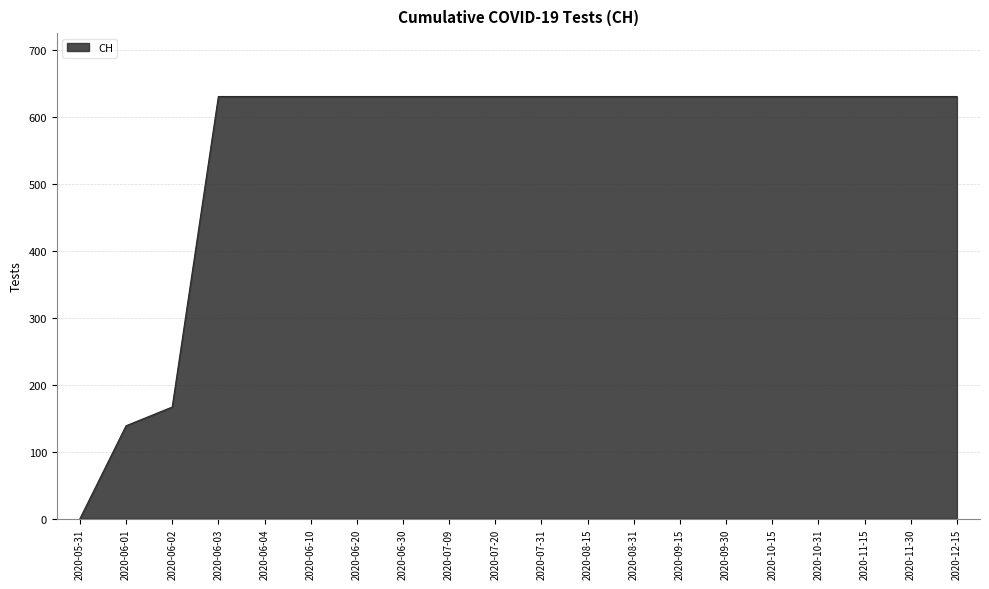

The value at 2020-07-31 is 248. True or false?

False